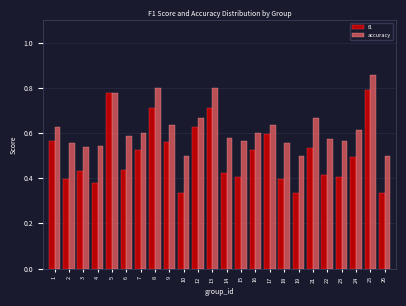

Rank the series at 13 from highest to lowest value.

accuracy, f1